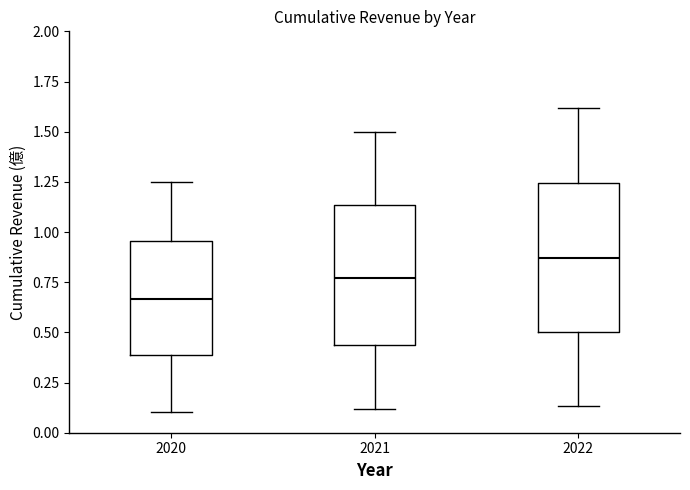

Which box has the lowest median line?

2020